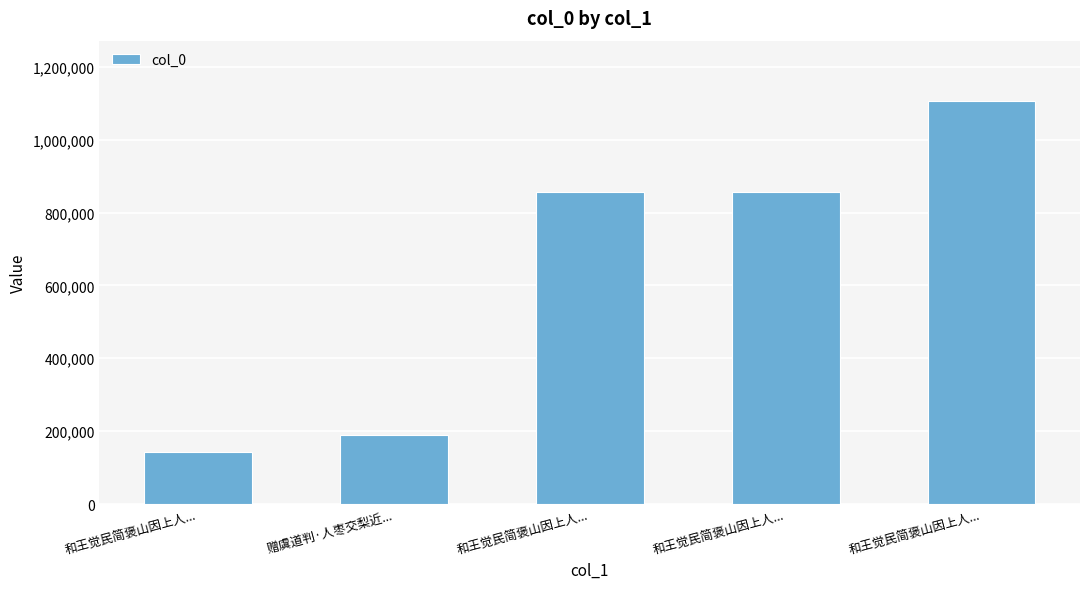

List the labels in order of value, smallest first.

和王觉民简褒山因上人..., 赠虞道判·人枣交梨近..., 和王觉民简褒山因上人..., 和王觉民简褒山因上人..., 和王觉民简褒山因上人...